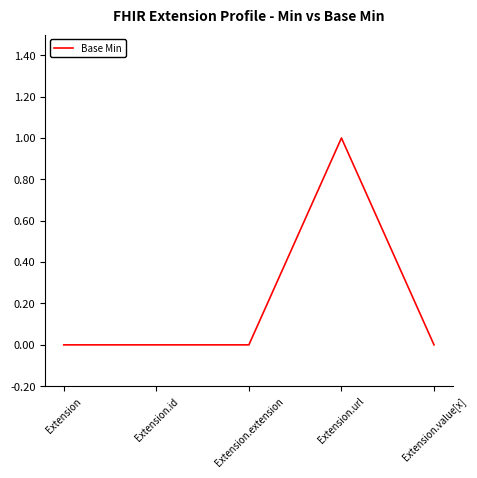

What is the greatest value displayed?

1